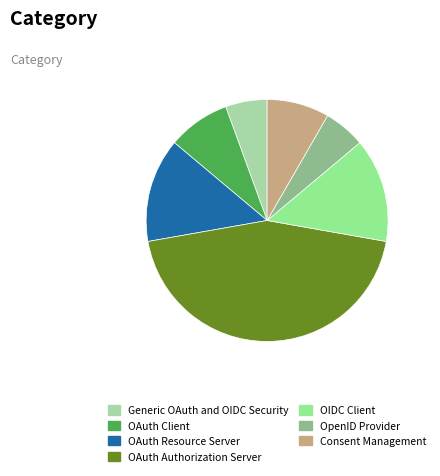

Is the sum of Generic OAuth and OIDC Security and OIDC Client greater than half?

No